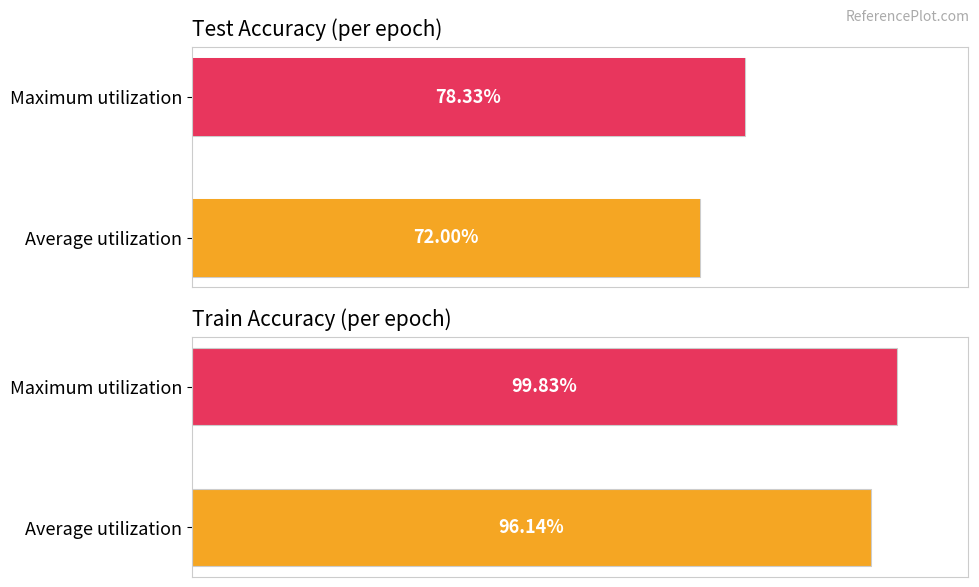

What is the average value of the train_accuracy series?

98.0